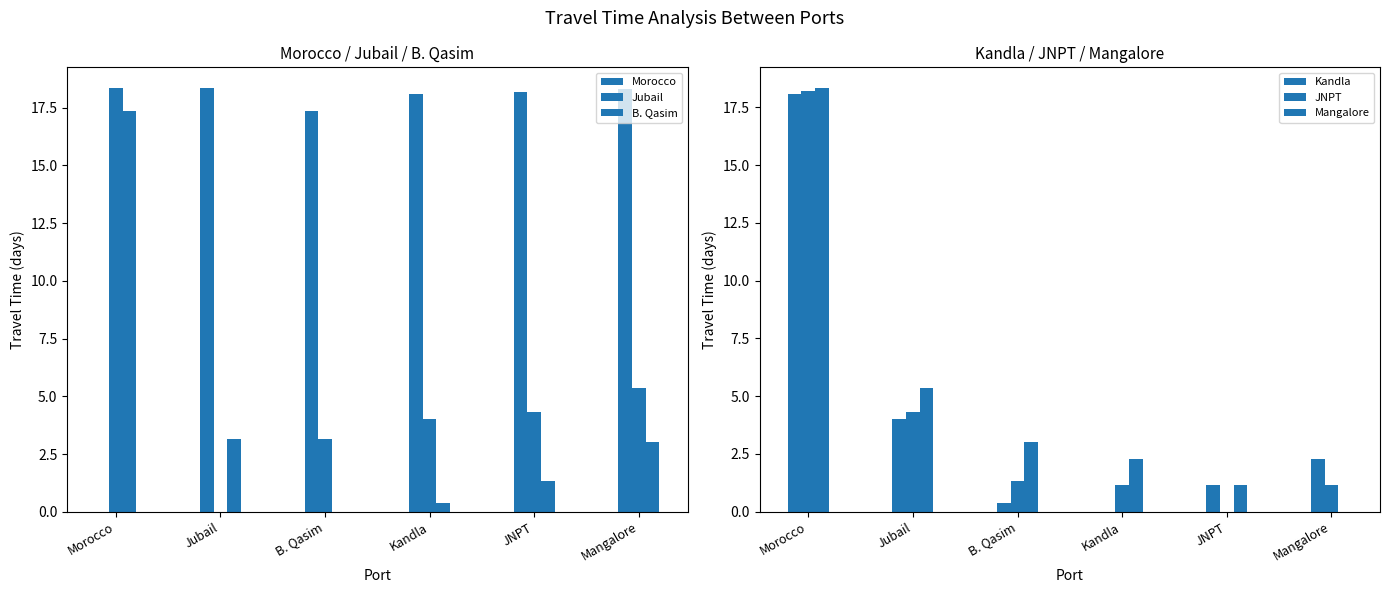

Is it true that B. Qasim equals 0.9 at JNPT?

False